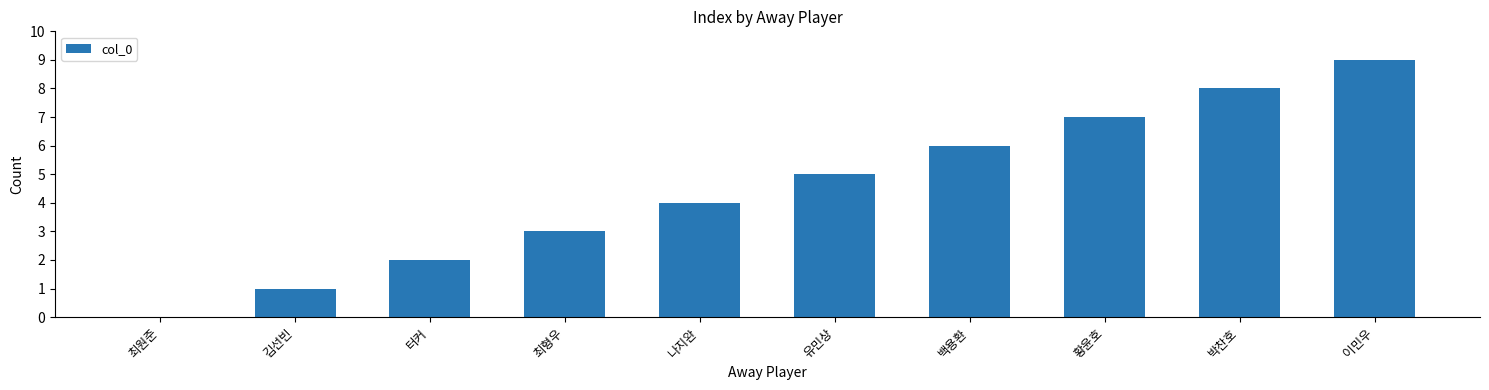

Count the values in the range 2 to 7.

6